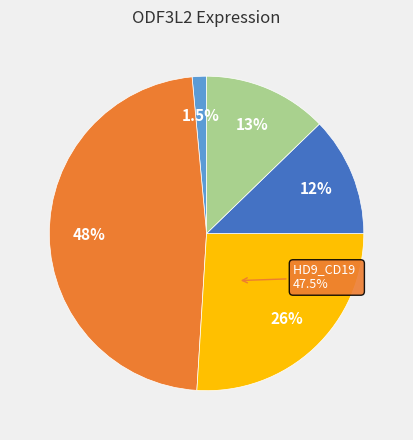

Count the number of slices in the pie.

5